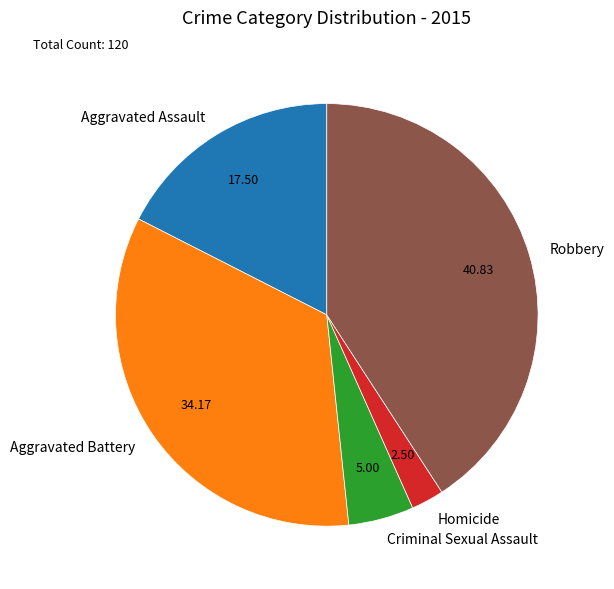

How many slices are in this pie chart?

5